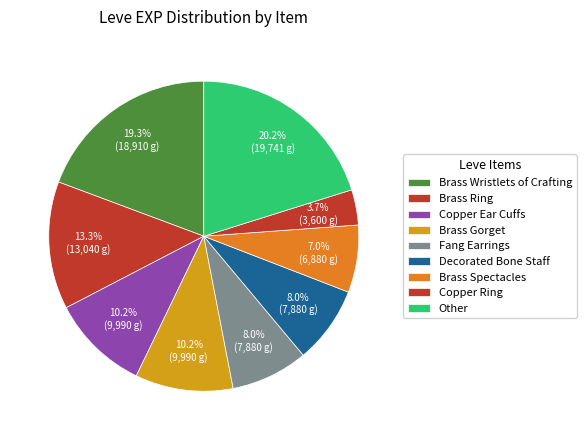

Count the number of slices in the pie.

9